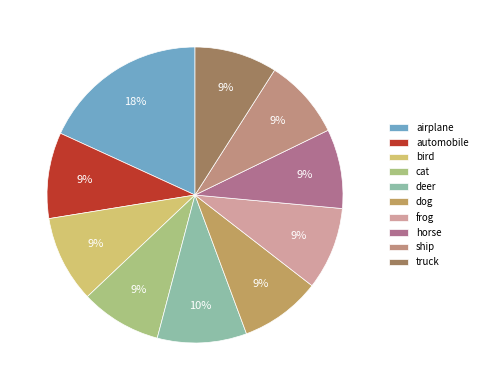

What portion of the pie excludes airplane?

81.8%